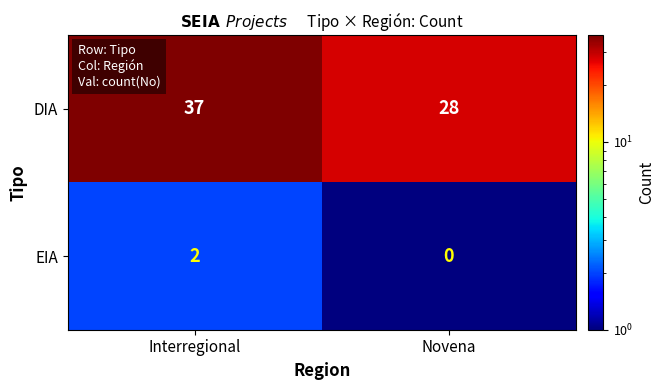

What is the sum of the DIA values at Novena and Interregional?

65